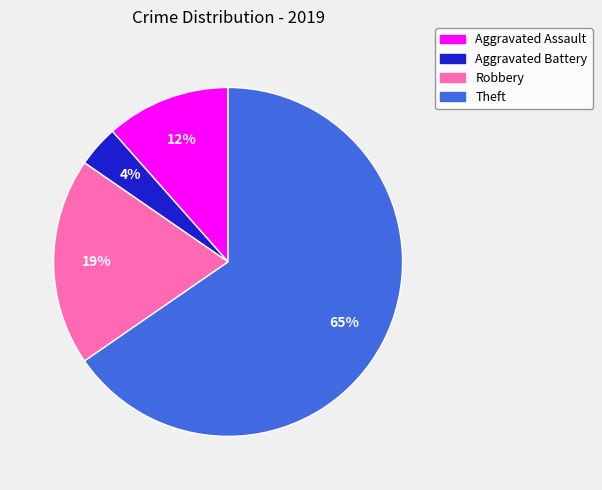

To the nearest percent, what is the average slice percentage?

25%